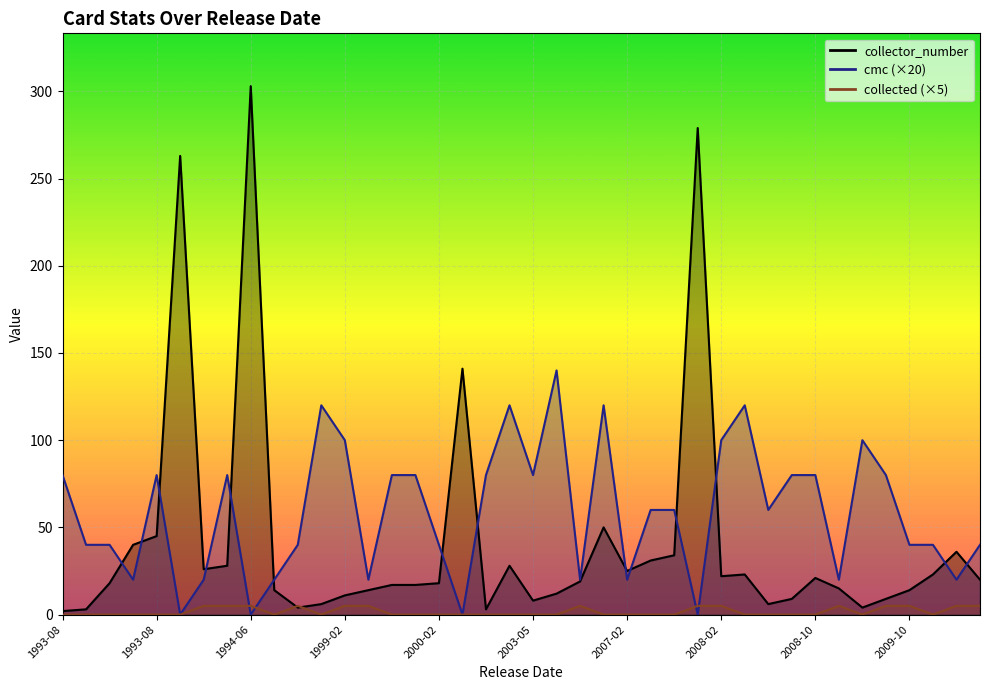

At which category does the chart reach its minimum across all series?

2003-05